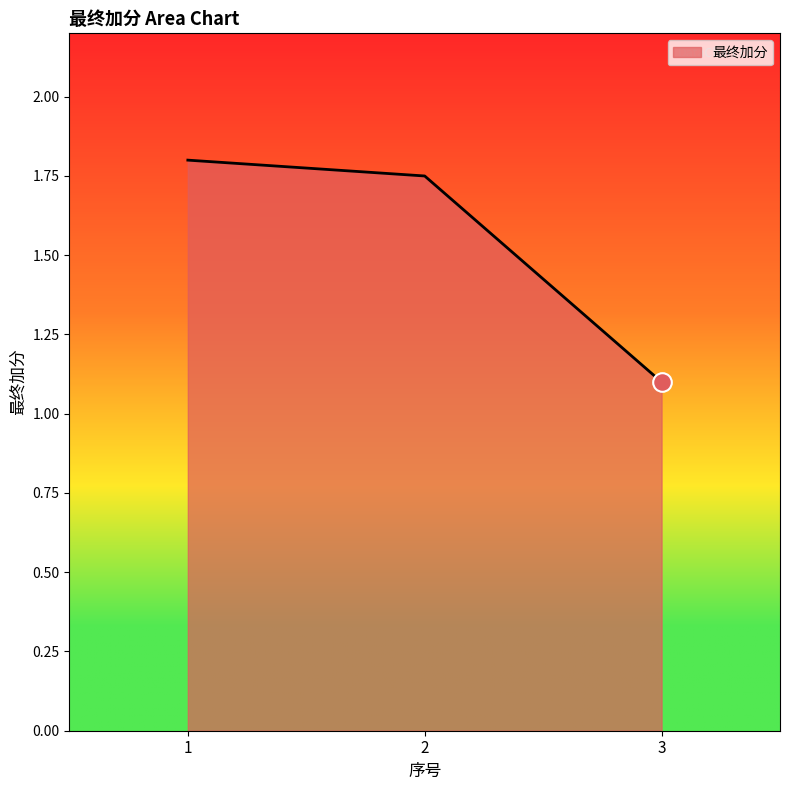

Between 1 and 2, which is larger?

1